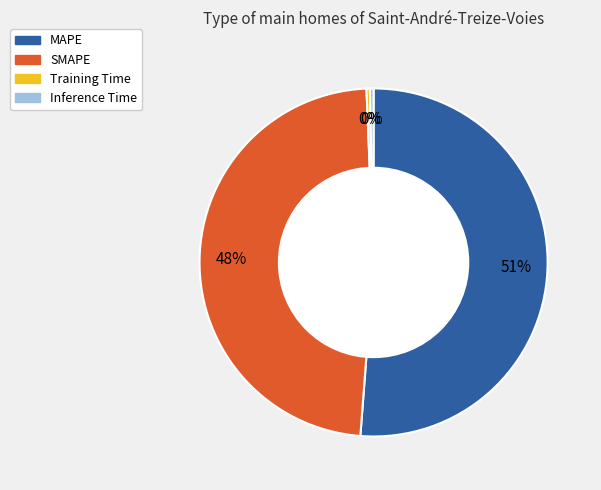

Is there any slice that represents more than half of the pie?

Yes